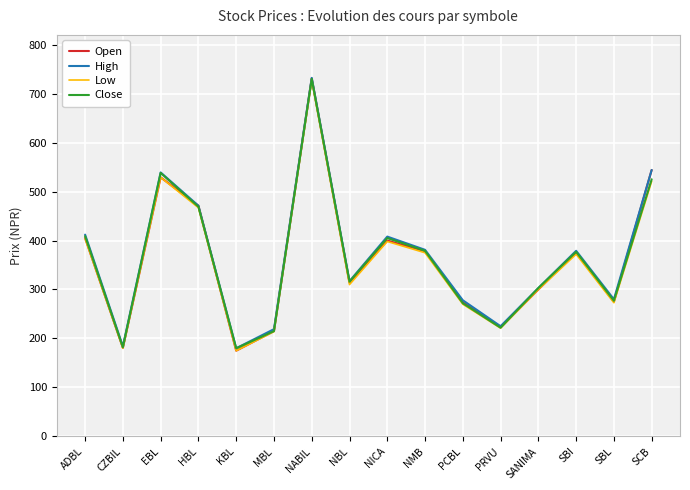

At which label is Close closest to 455?

HBL